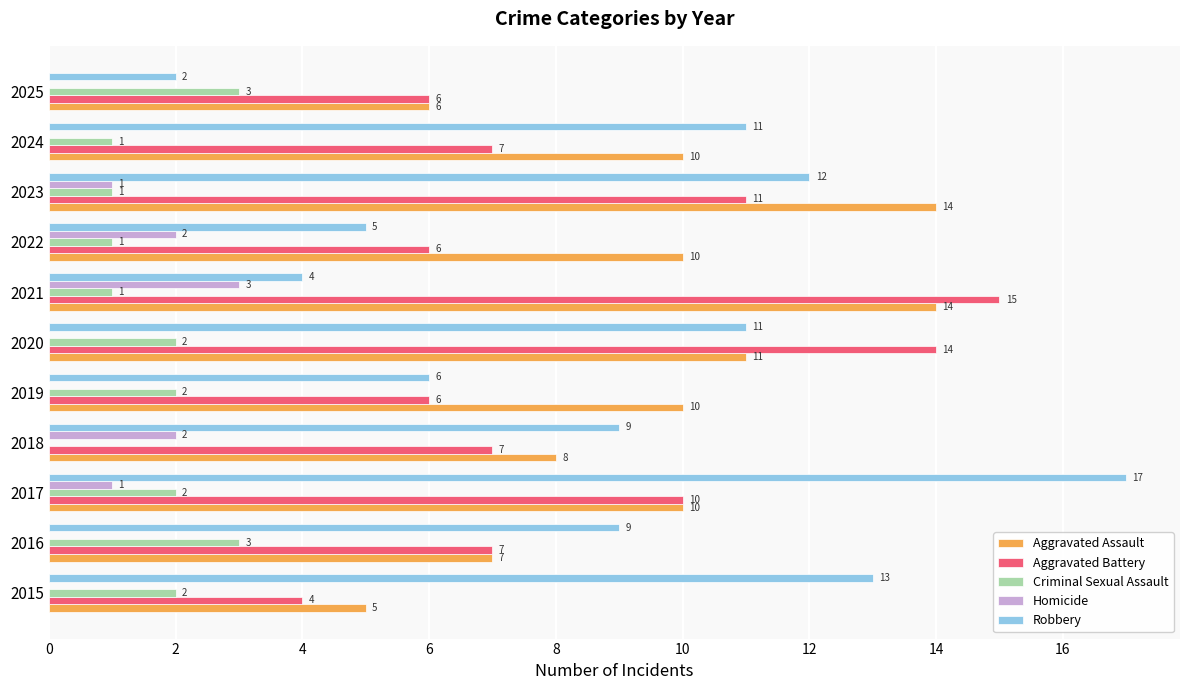

What is the highest value of the Robbery series?

17